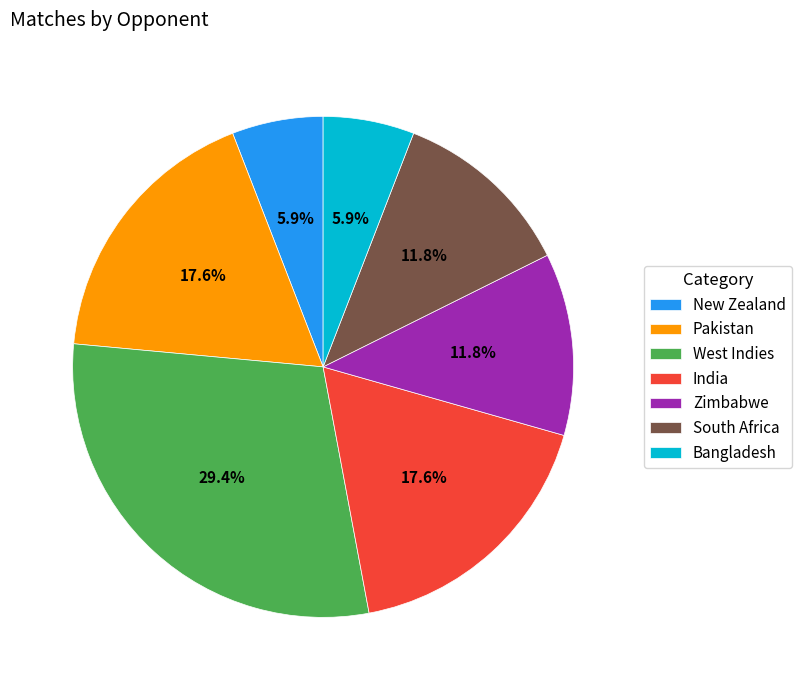

Does South Africa represent more than half of the total?

No